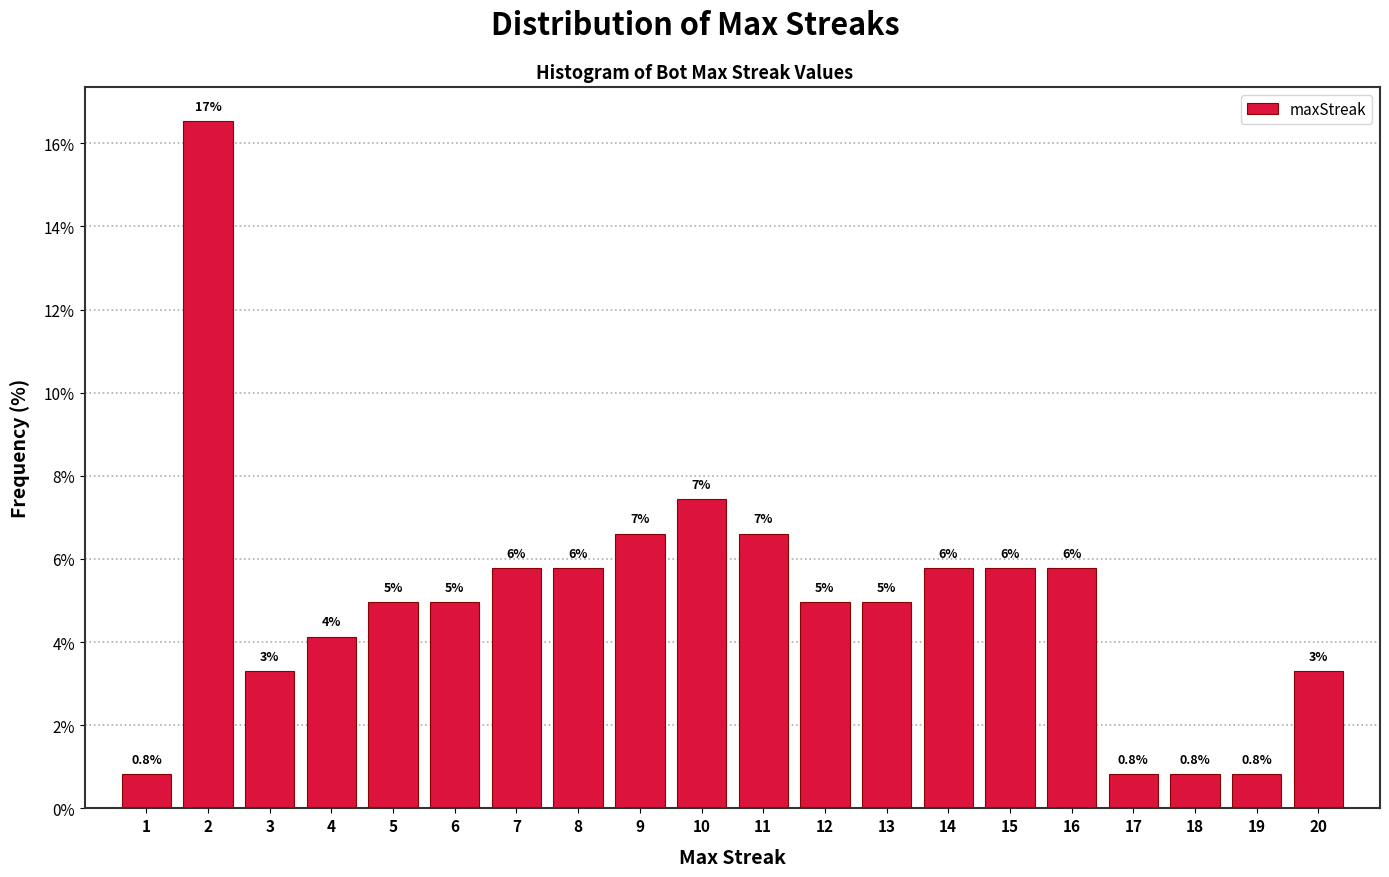

How many bars are there in total?

20